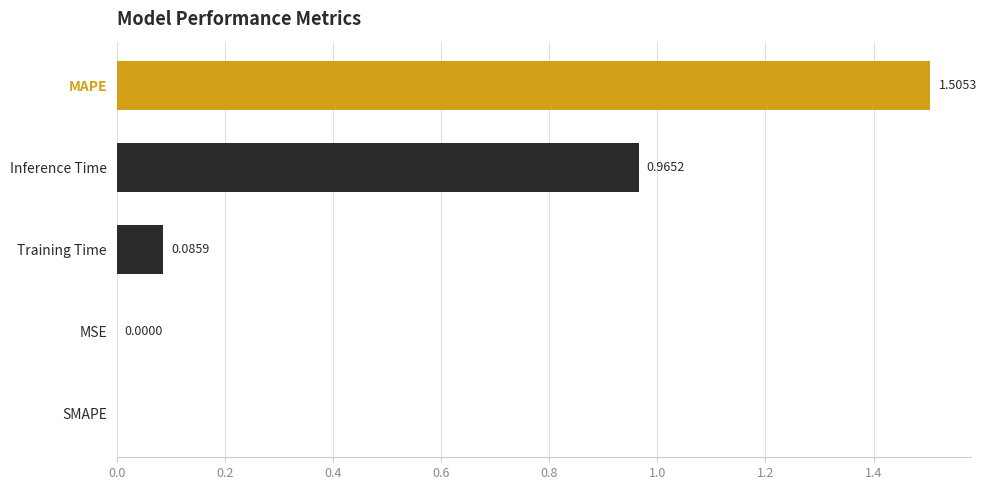

What is the sum of all values?

2.6